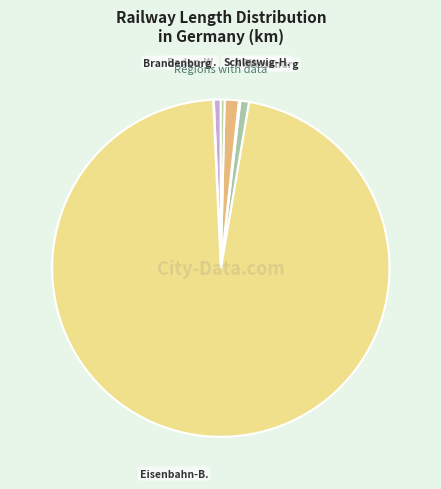

Between Eisenbahn-B. and Hamburg, which is larger?

Eisenbahn-B.